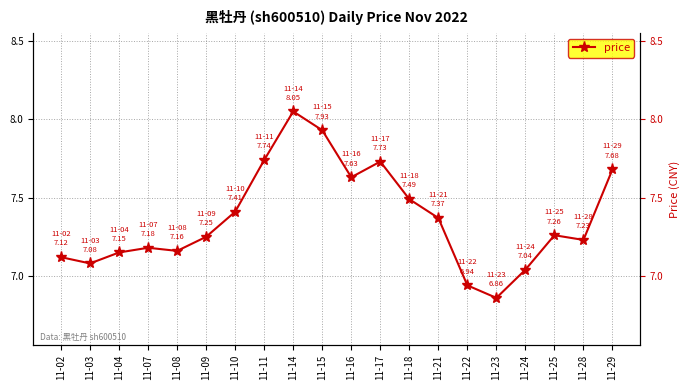

Reading right to left, what are all the values shown in this chart?

7.7	7.2	7.3	7.0	6.9	6.9	7.4	7.5	7.7	7.6	7.9	8.1	7.7	7.4	7.2	7.2	7.2	7.2	7.1	7.1